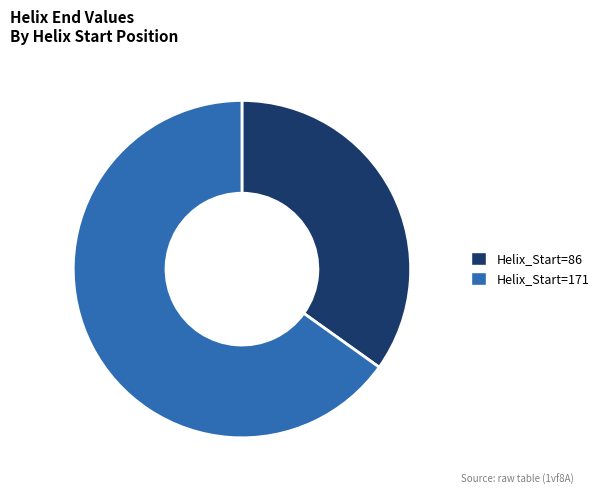

Does Helix_Start=171 account for over 50% of the chart?

Yes